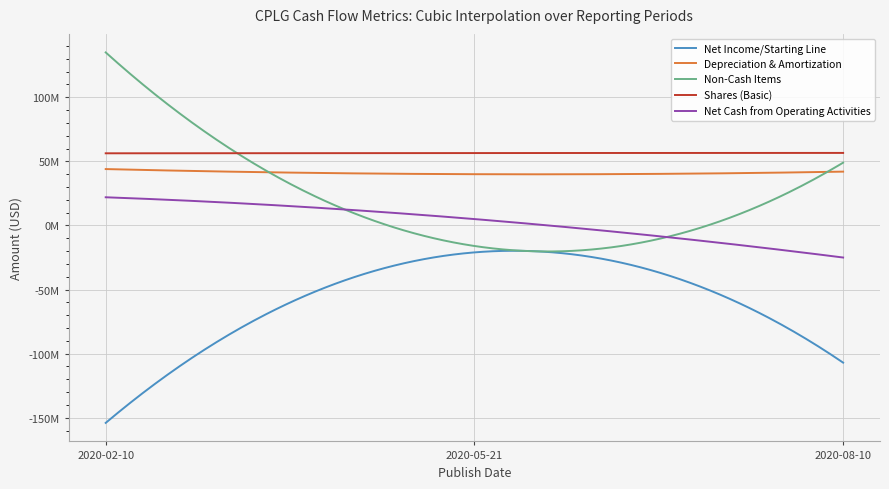

What is the minimum value shown in the chart?

-154000000